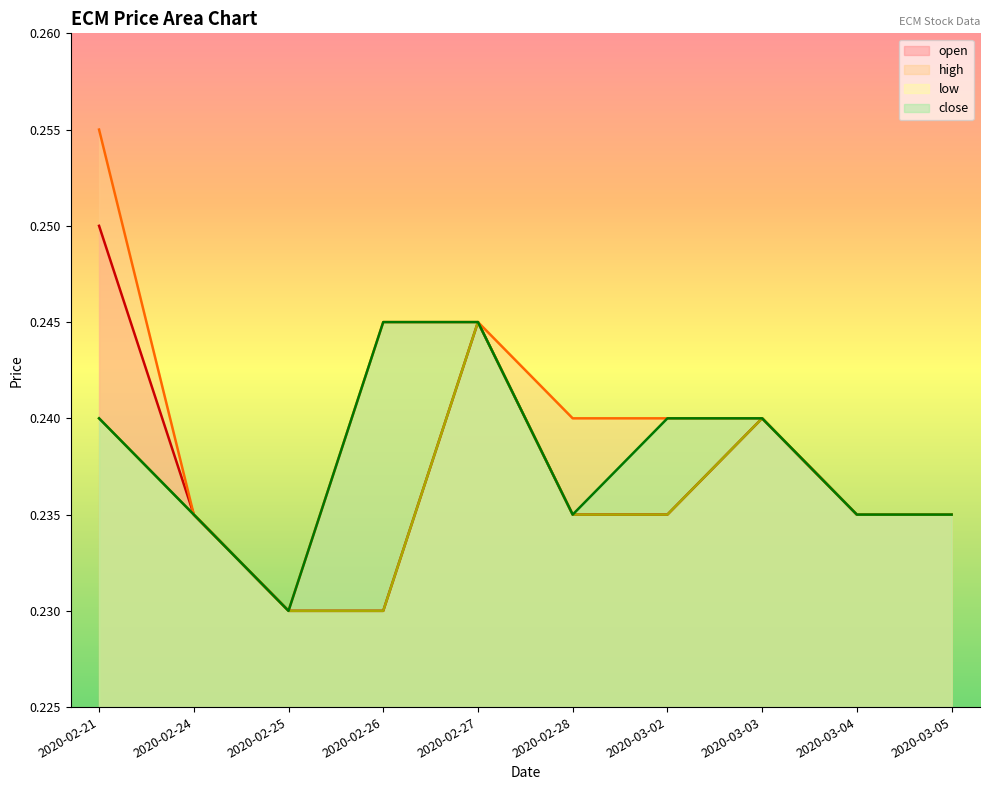

How many lines are shown in the chart?

4